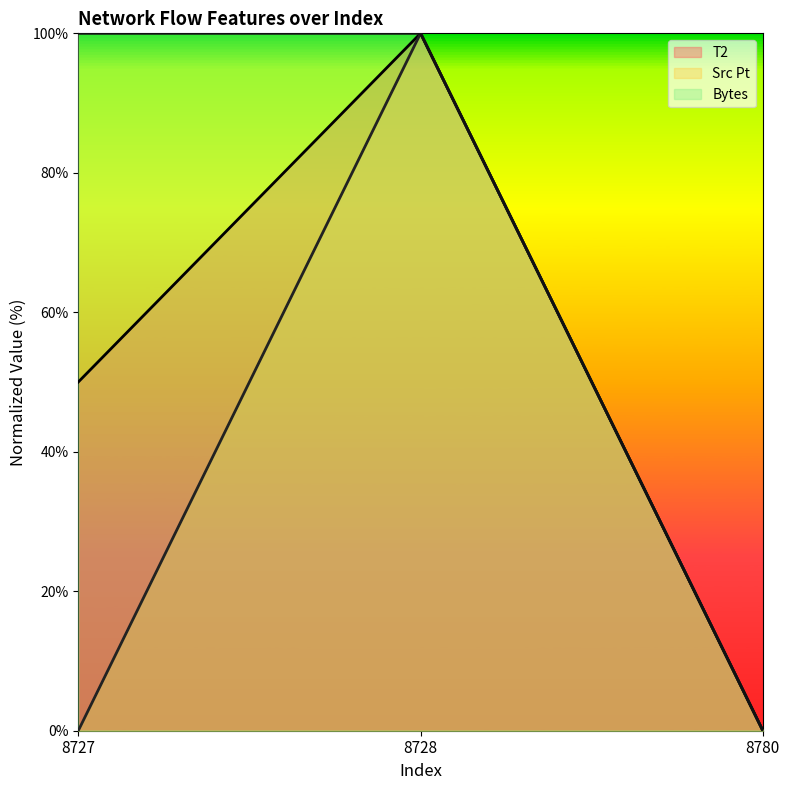

At 8727, list the series in order from largest to smallest.

Bytes, T2, Src Pt